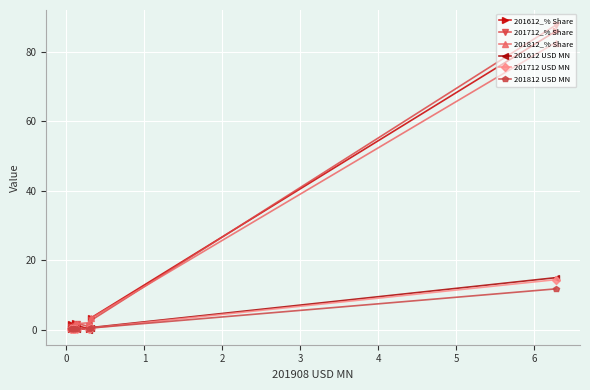

What is the maximum value for 201612 USD MN?

15.0